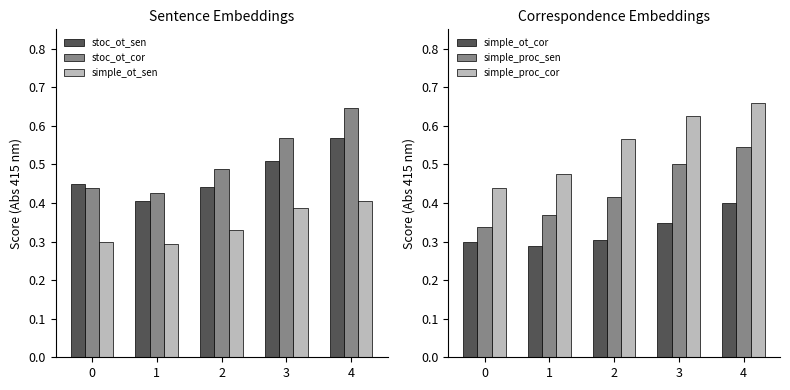

Reading right to left, extract all data points from this chart.

stoc_ot_sen: 4=0.6	3=0.5	2=0.4	1=0.4	0=0.5
stoc_ot_cor: 4=0.6	3=0.6	2=0.5	1=0.4	0=0.4
simple_ot_sen: 4=0.4	3=0.4	2=0.3	1=0.3	0=0.3
simple_ot_cor: 4=0.4	3=0.3	2=0.3	1=0.3	0=0.3
simple_proc_sen: 4=0.5	3=0.5	2=0.4	1=0.4	0=0.3
simple_proc_cor: 4=0.7	3=0.6	2=0.6	1=0.5	0=0.4